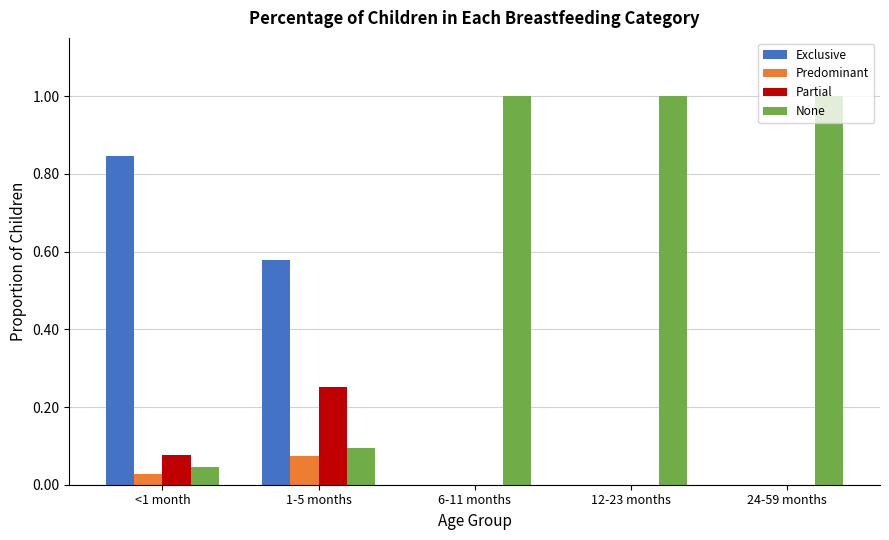

Is it true that Exclusive equals 0.5 at 6-11 months?

False